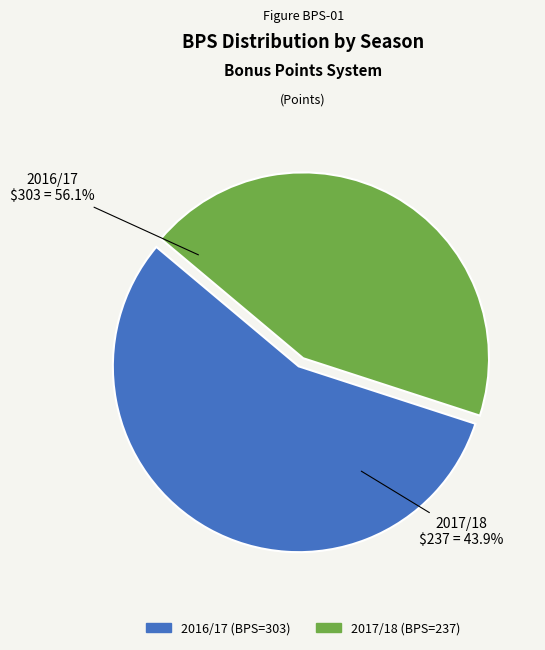

To the nearest percent, what portion does 4 represent?

44%